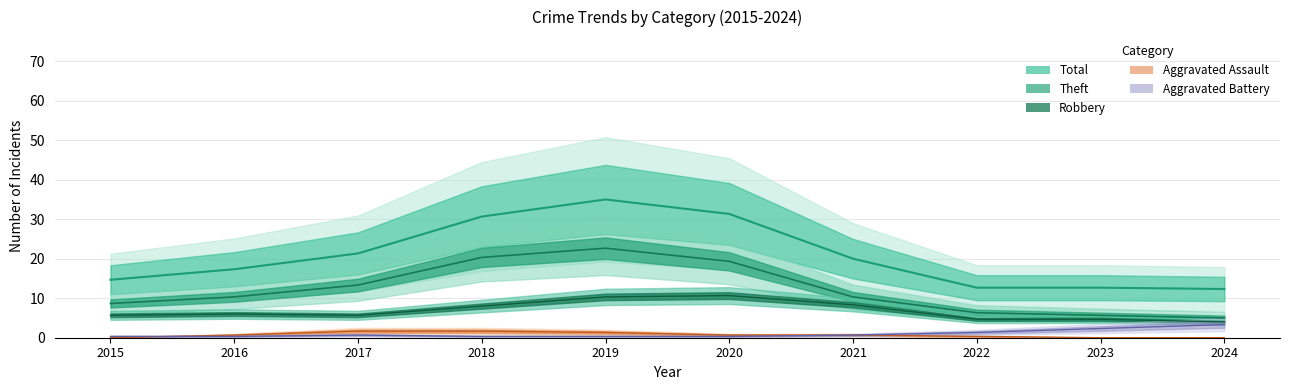

Does the chart have visible grid lines?

Yes